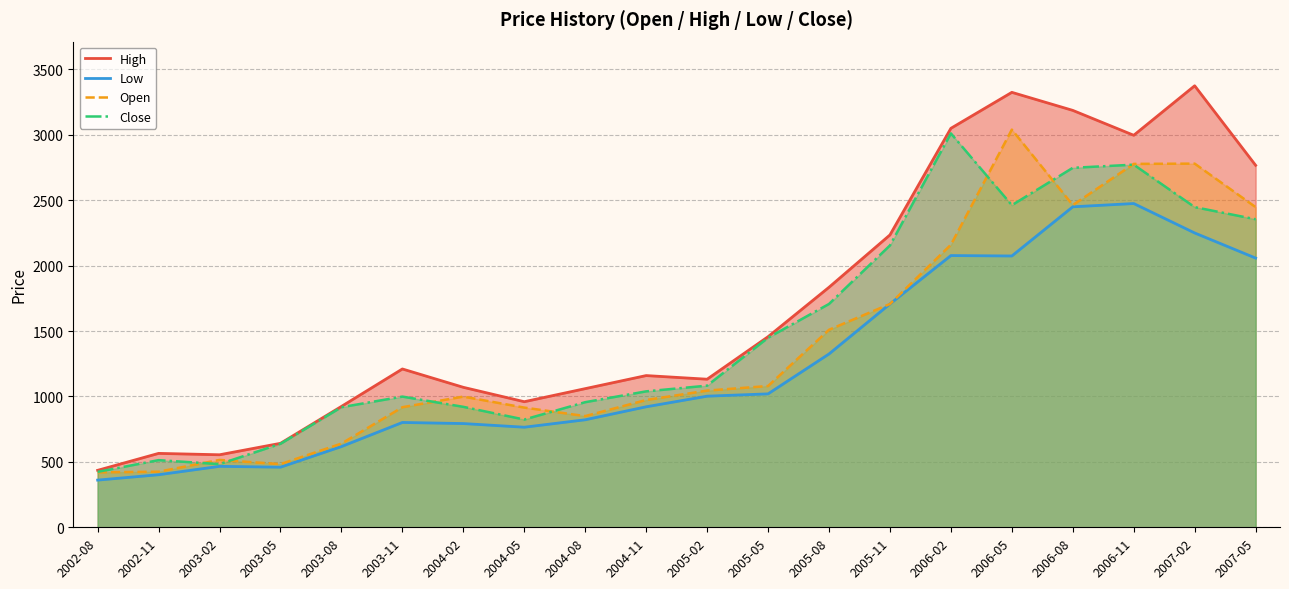

What is the label of the 6th point from the left?

2003-11